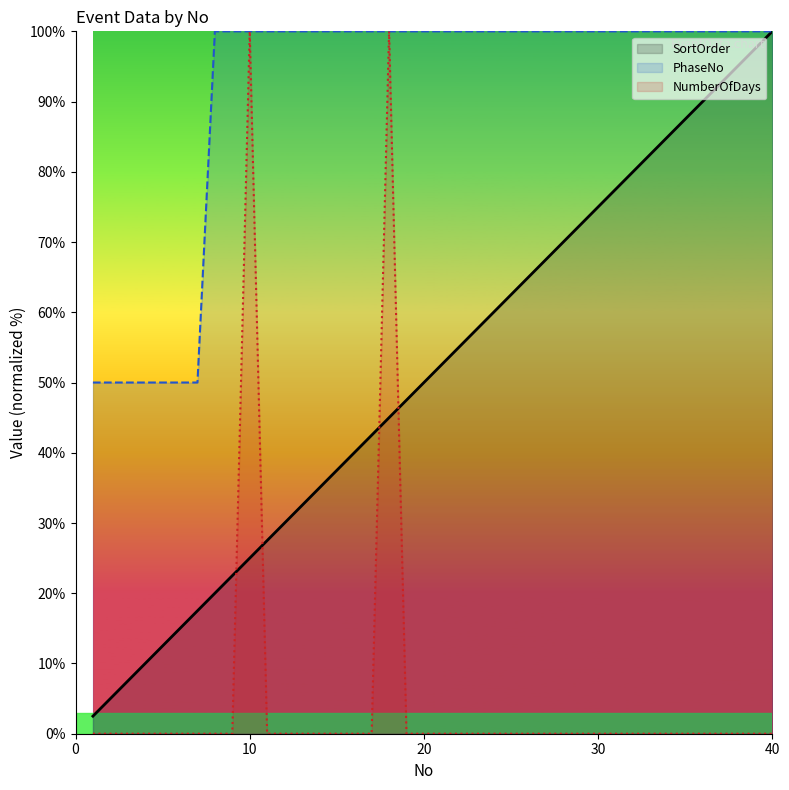

Which category has the highest value in the SortOrder series?

40